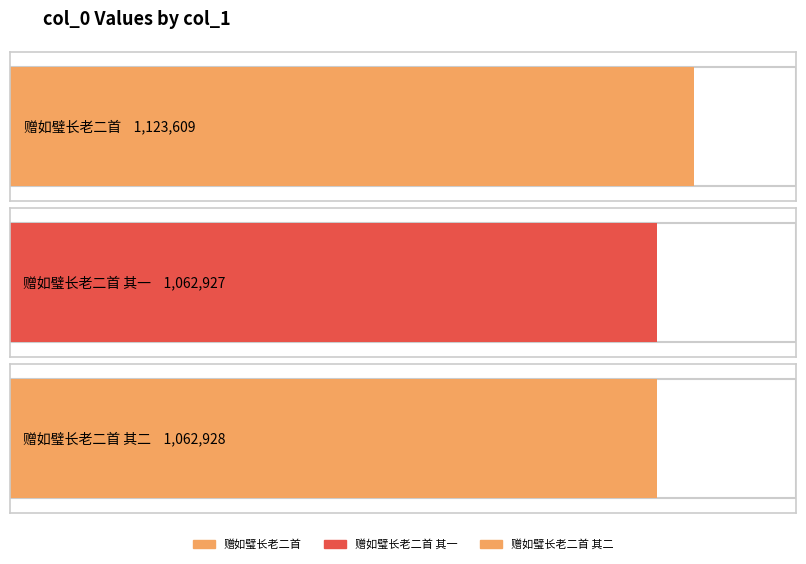

What is the change in value from 赠如璧长老二首 to 赠如璧长老二首 其一?

-60682